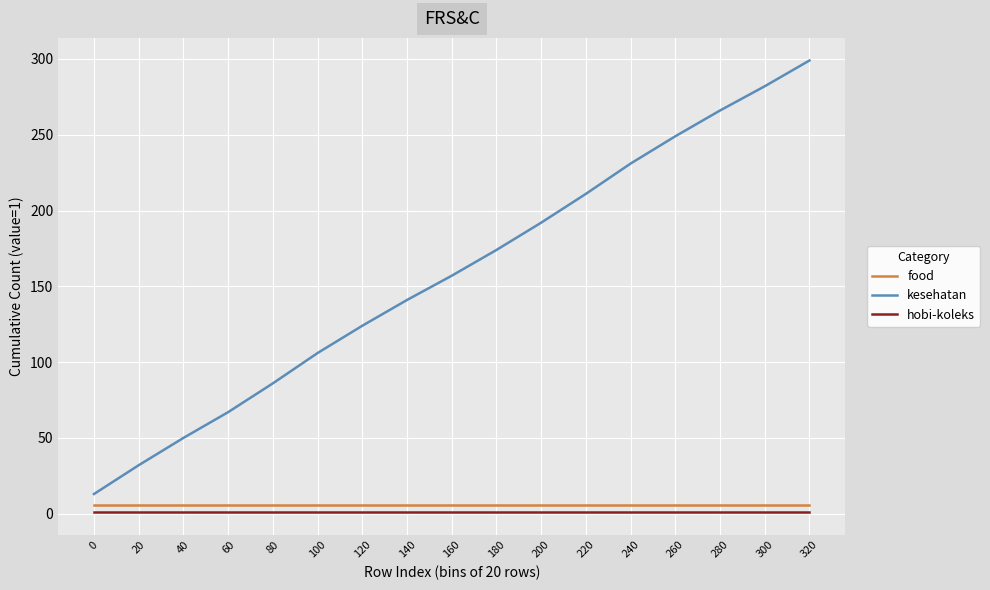

Between 100 and 200, which series saw the biggest shift?

kesehatan